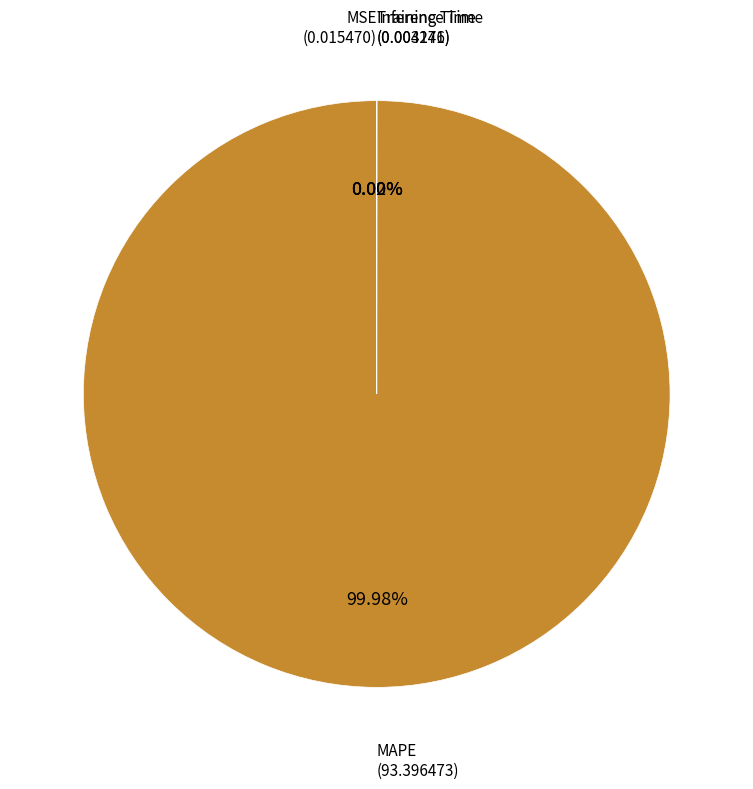

Which slice represents more than half of the pie?

MAPE